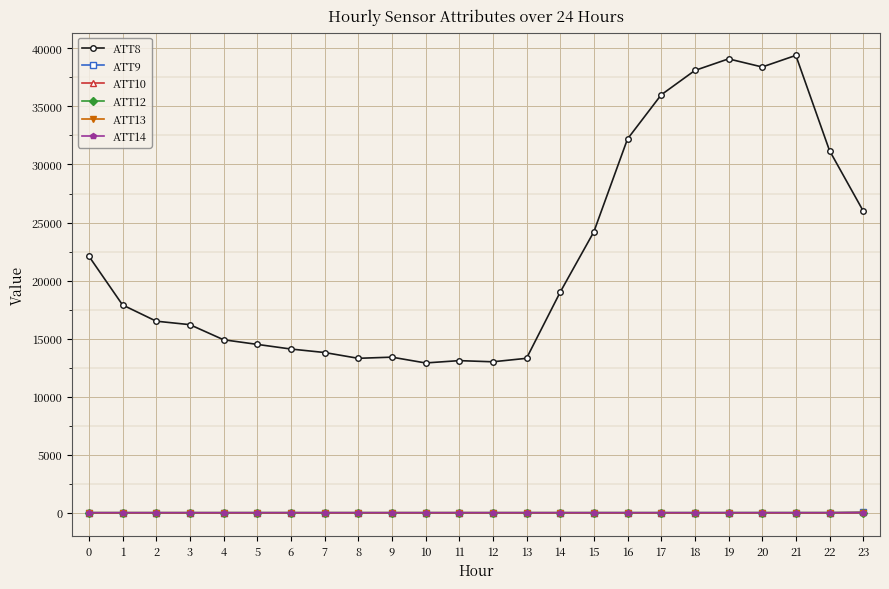

What is the value of the ATT10 point at the 1st from the left?

-10.0